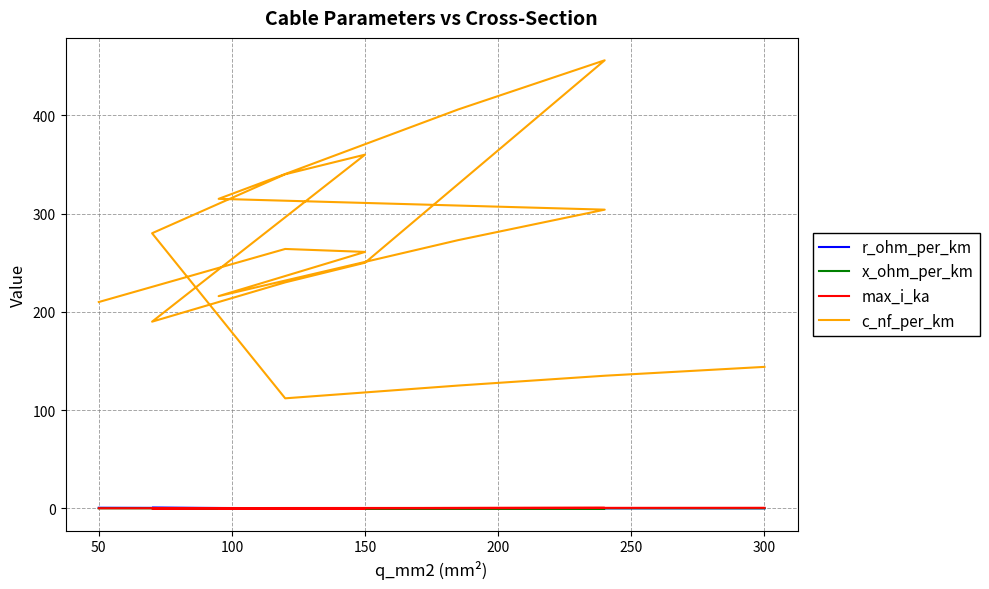

Which series has the widest spread of values?

c_nf_per_km